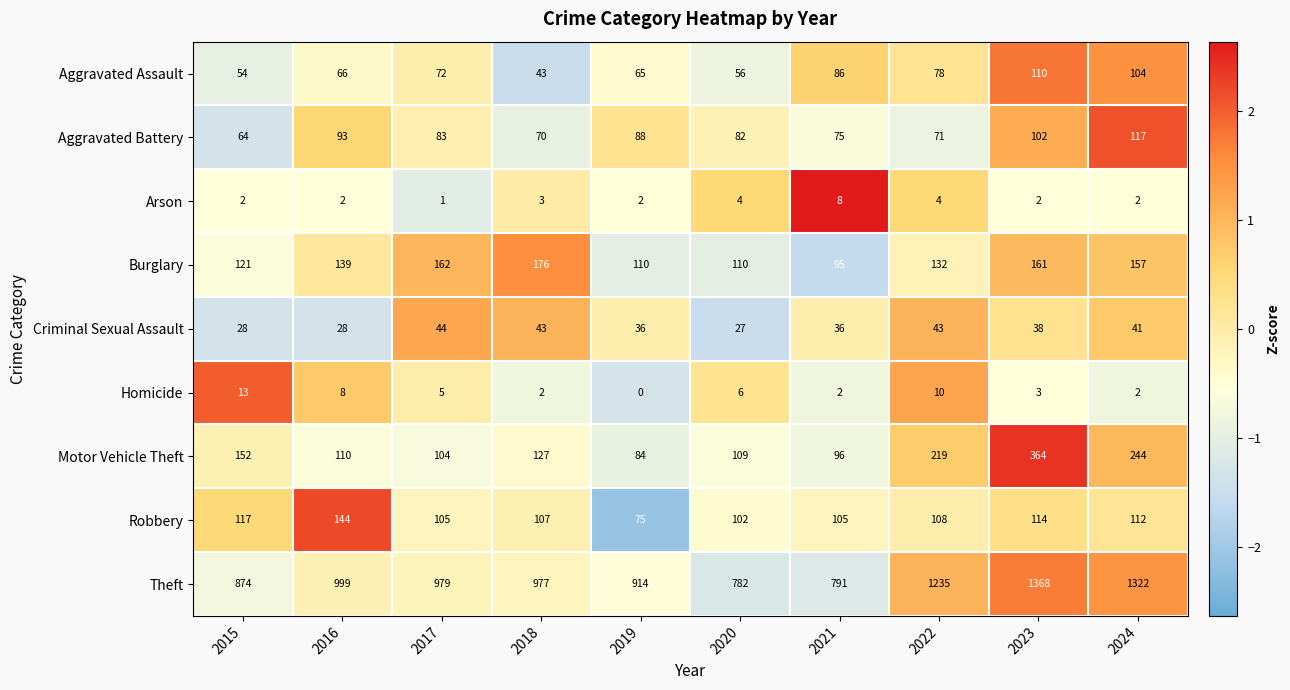

Count the number of data series in this chart.

9